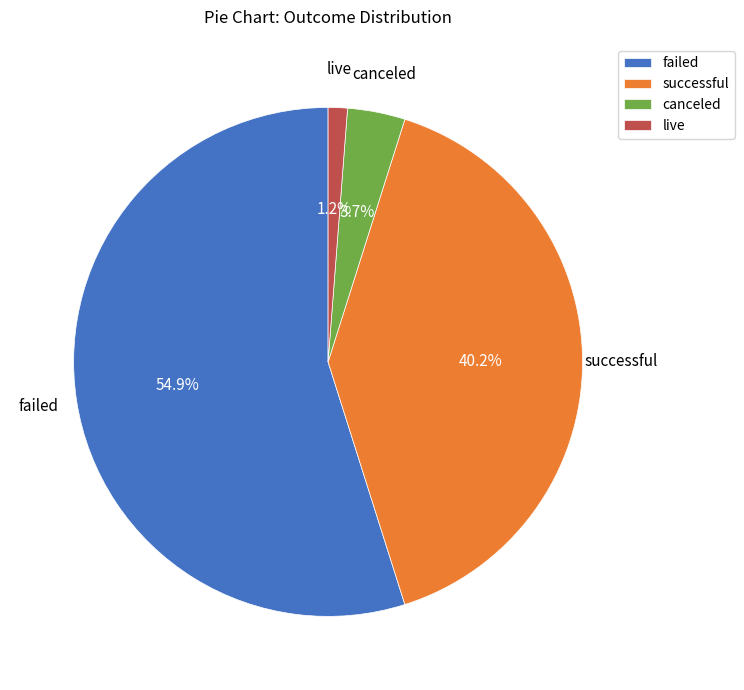

Is there a majority slice in this chart?

Yes